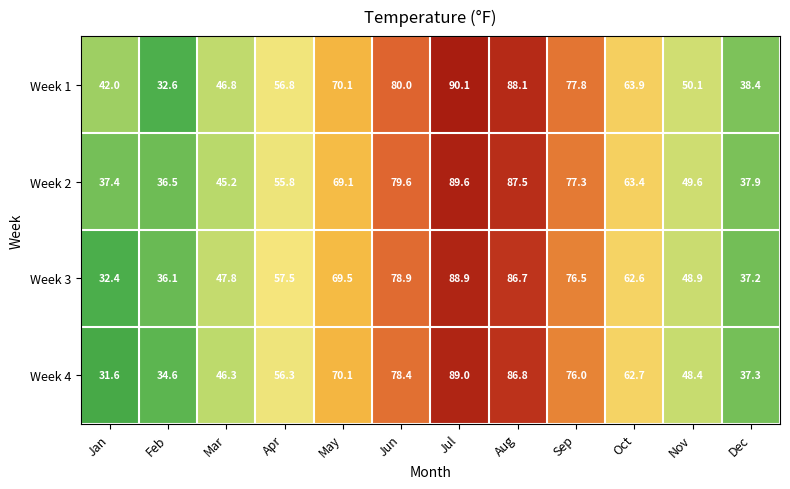

Which category has the lowest value across all series?

Jan